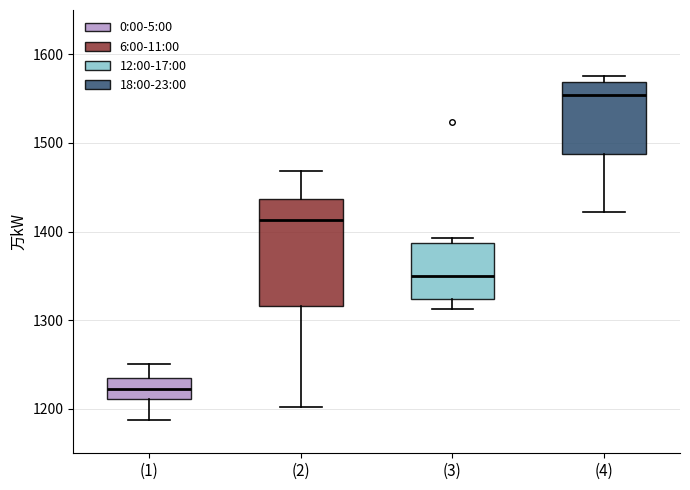

Which box has the lowest median line?

(1)